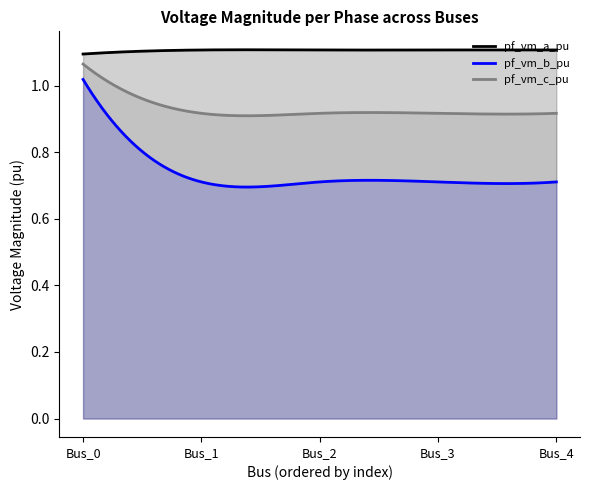

Which category has the lowest value in the pf_vm_a_pu series?

Bus_0